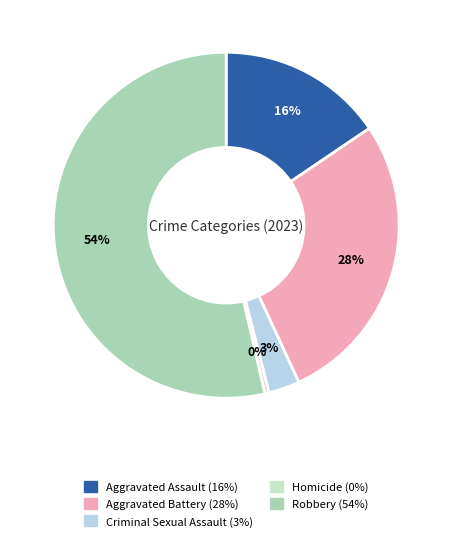

Which slice is the smallest?

Homicide